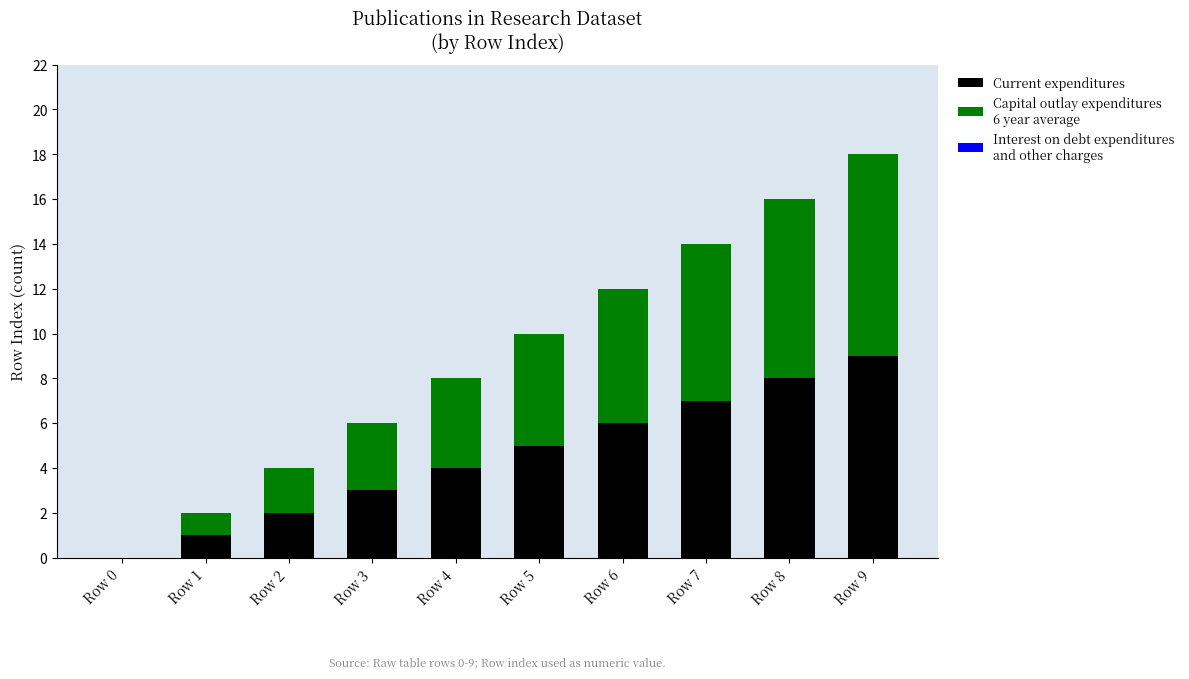

At which category is the sum across all series the highest?

Row 9